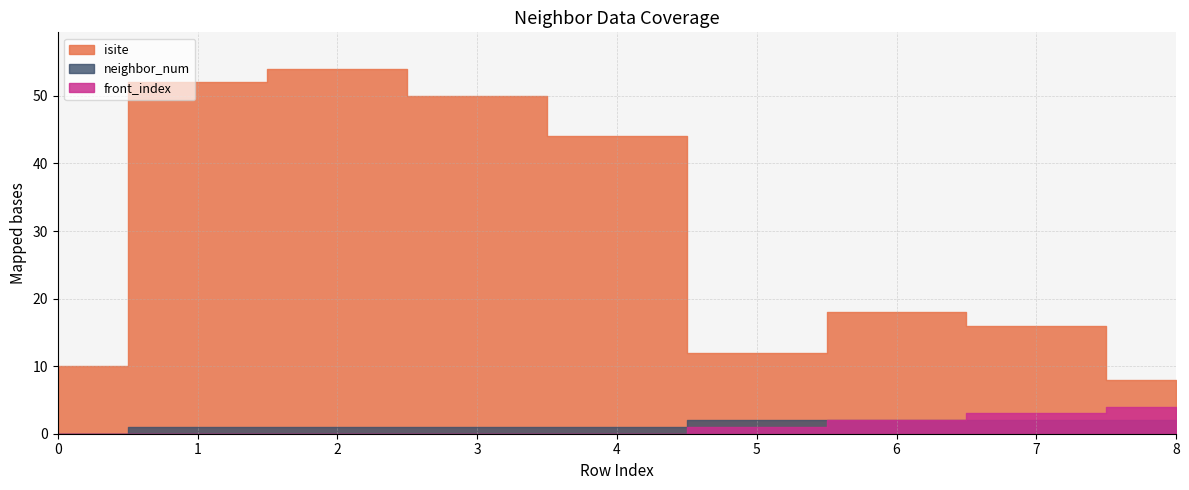

What is the difference between the second highest and second lowest values in the neighbor_num series?

1